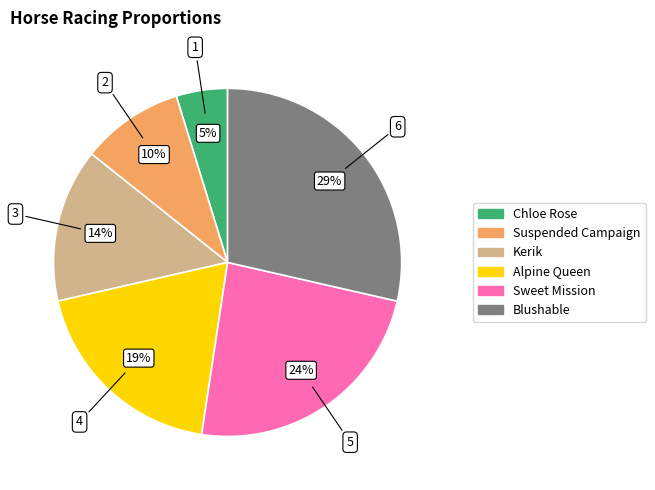

Does Blushable represent more than half of the total?

No